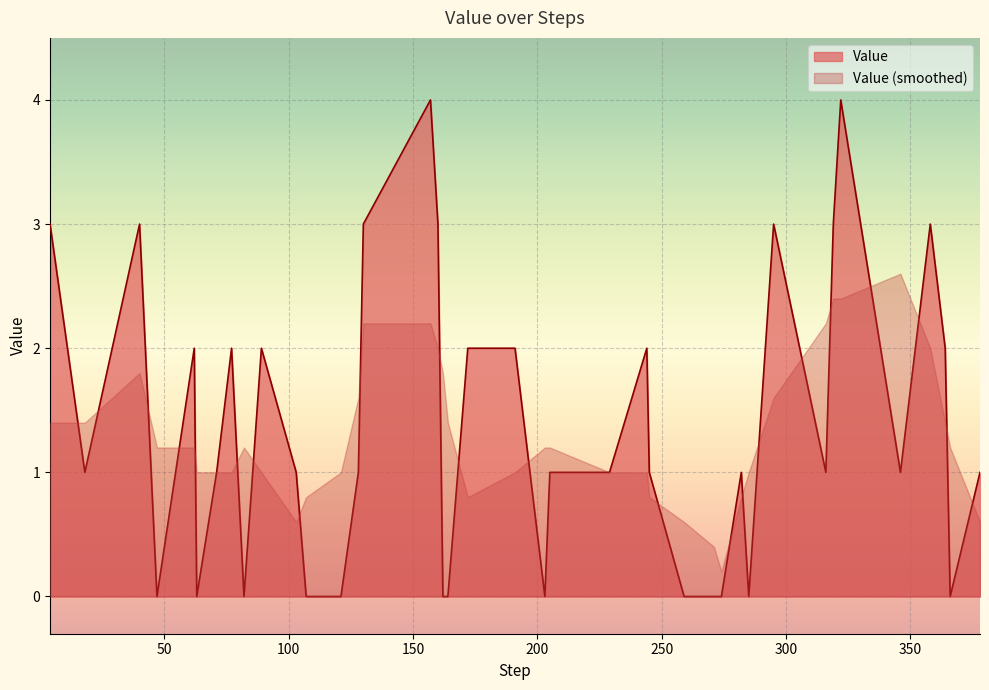

How many positive values are there?

27